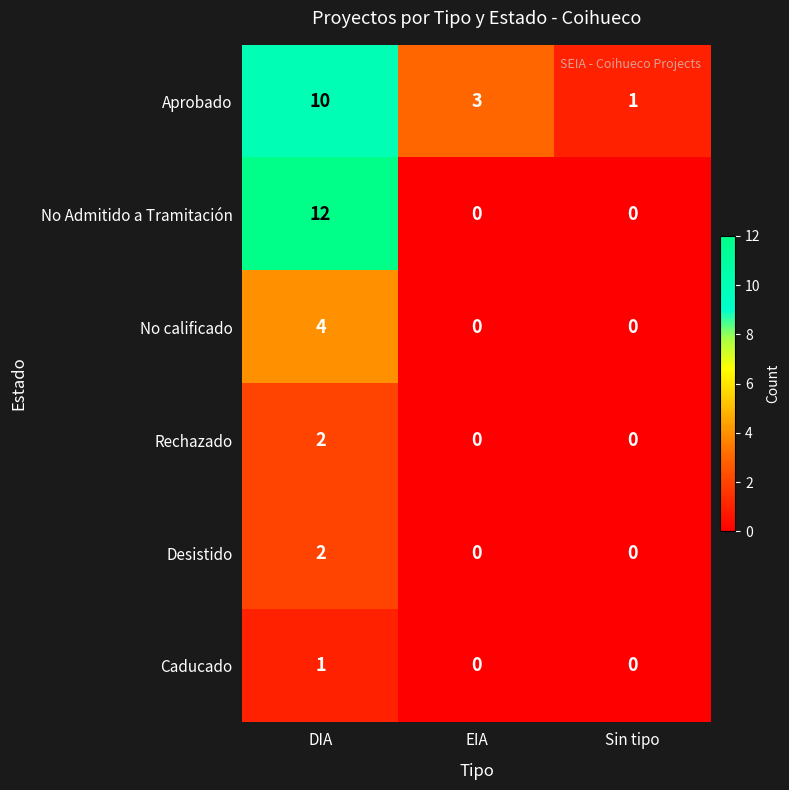

Reading right to left, what are all the values shown in this chart?

Aprobado: 1	3	10
No Admitido a Tramitación: 0	0	12
No calificado: 0	0	4
Rechazado: 0	0	2
Desistido: 0	0	2
Caducado: 0	0	1